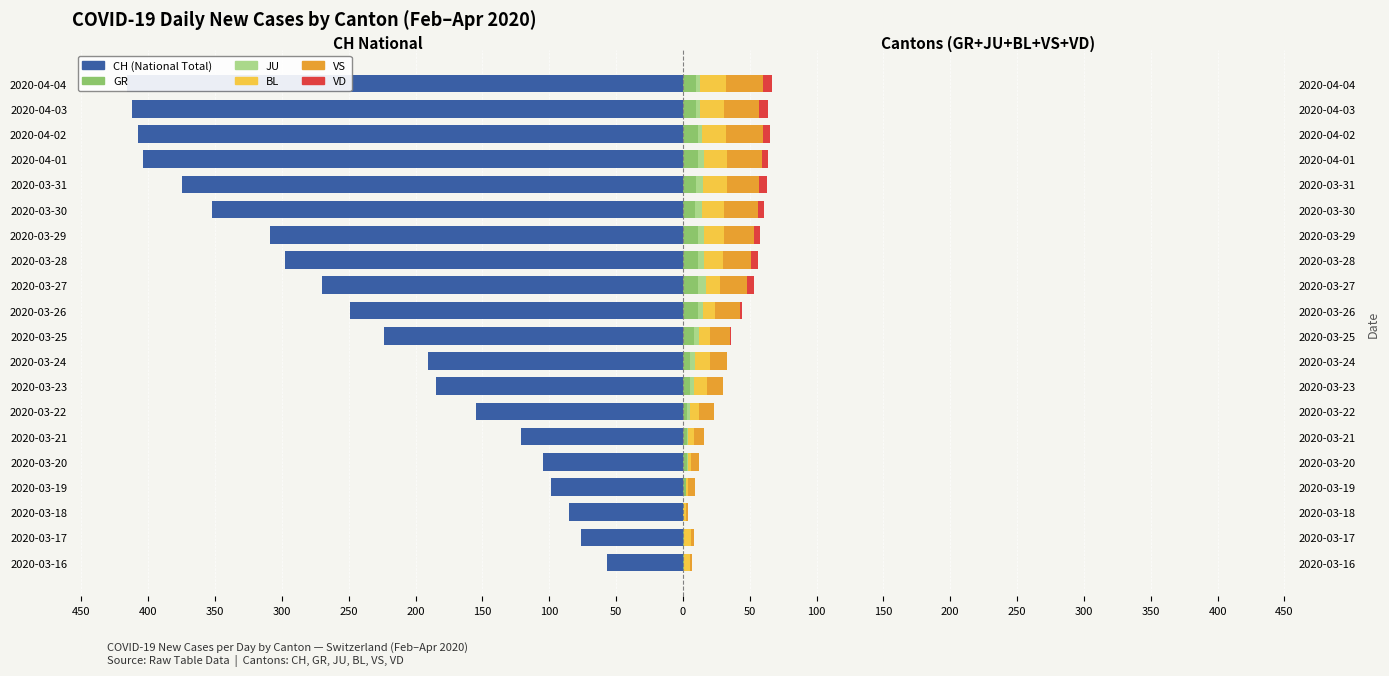

The GR series shows 3 at 2020-03-21. True or false?

True